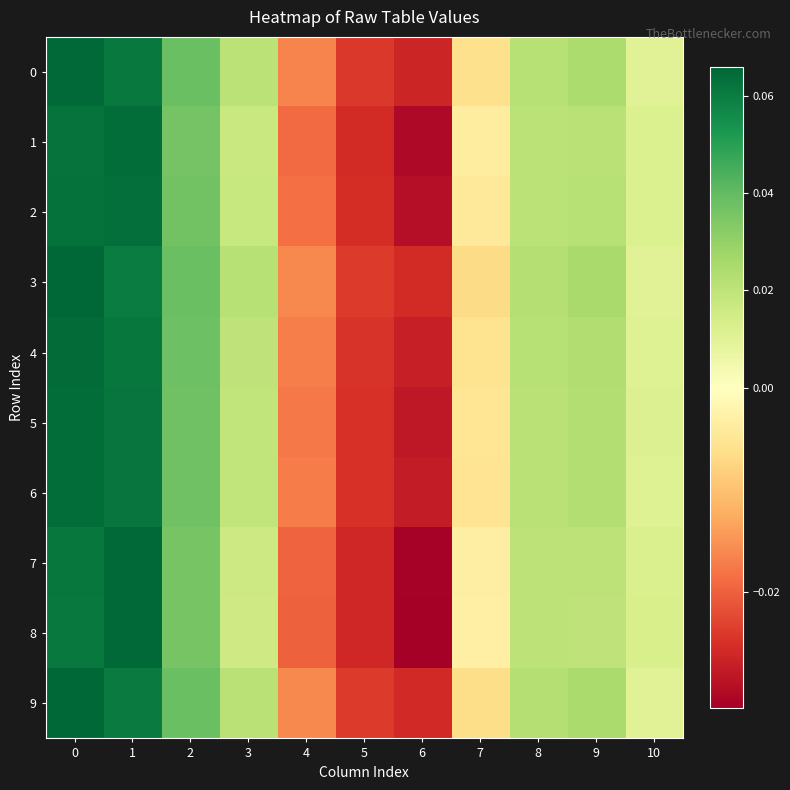

Which series has the largest total across all categories?

3